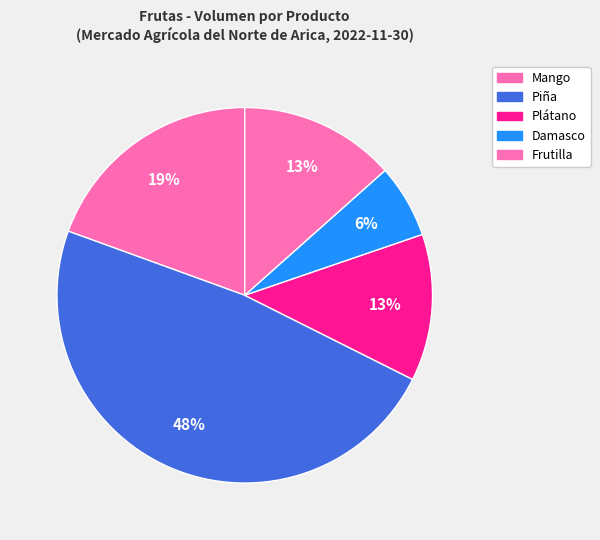

How many segments does this pie chart have?

5